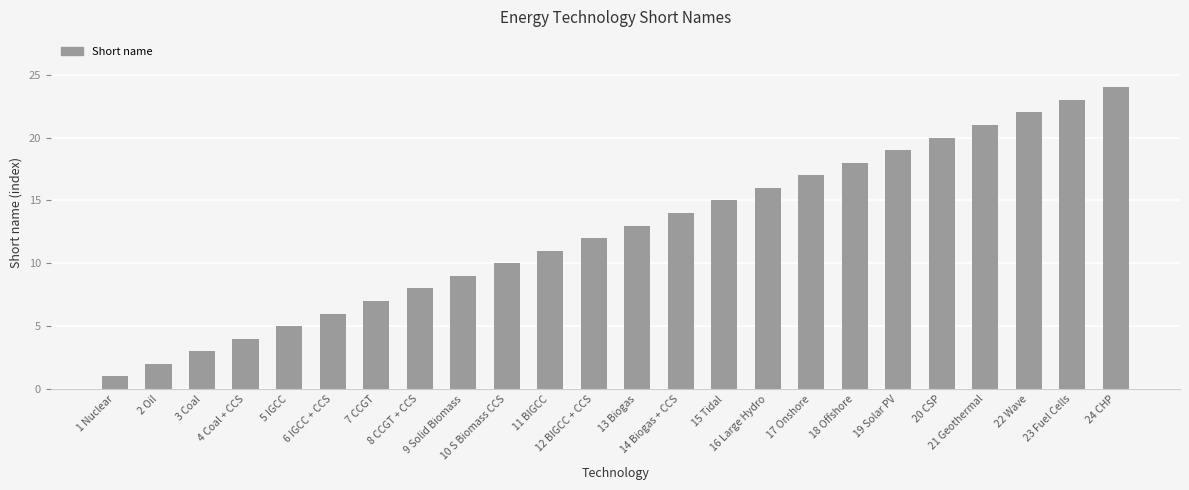

Which label corresponds to the largest value in the chart?

24 CHP